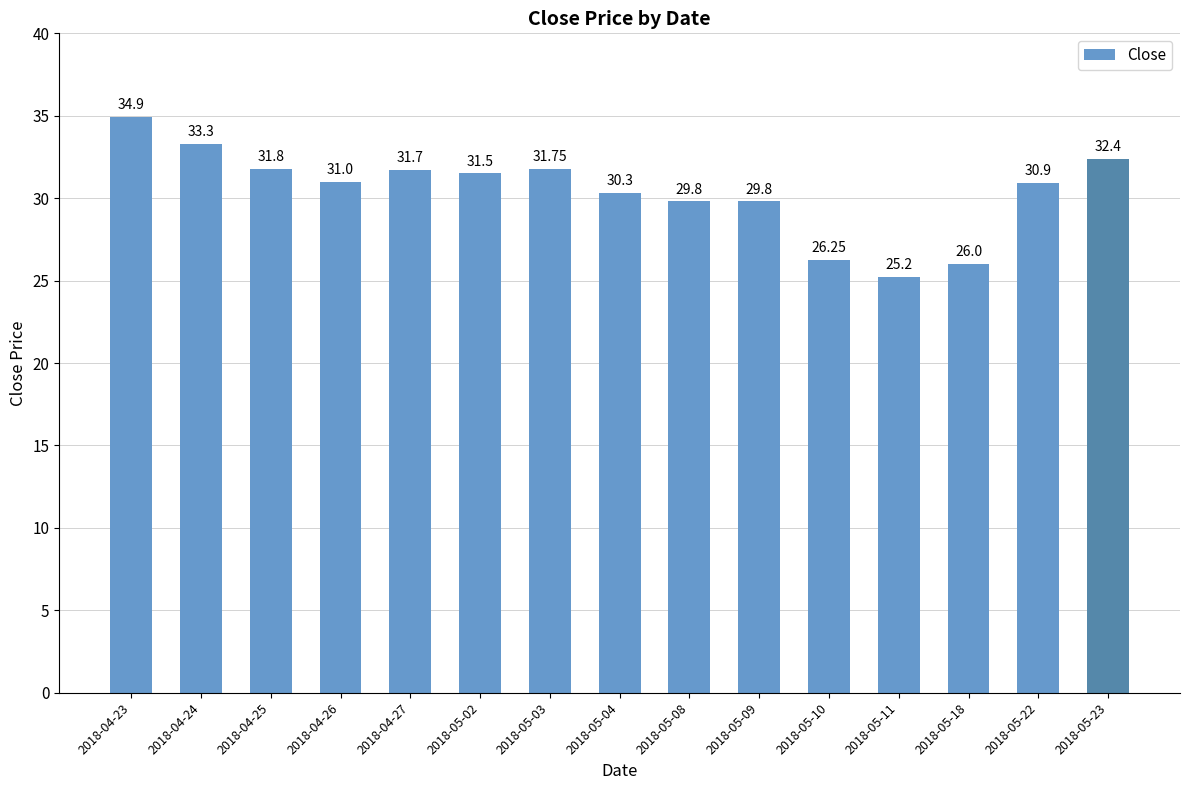

What is the maximum value shown in the chart?

34.9